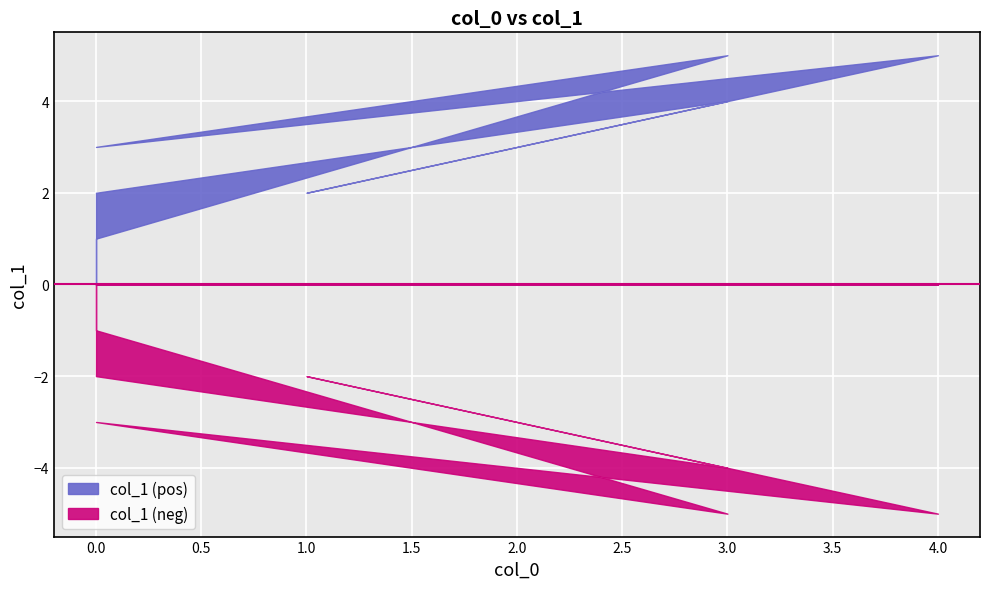

Count the number of values greater than 3.

3